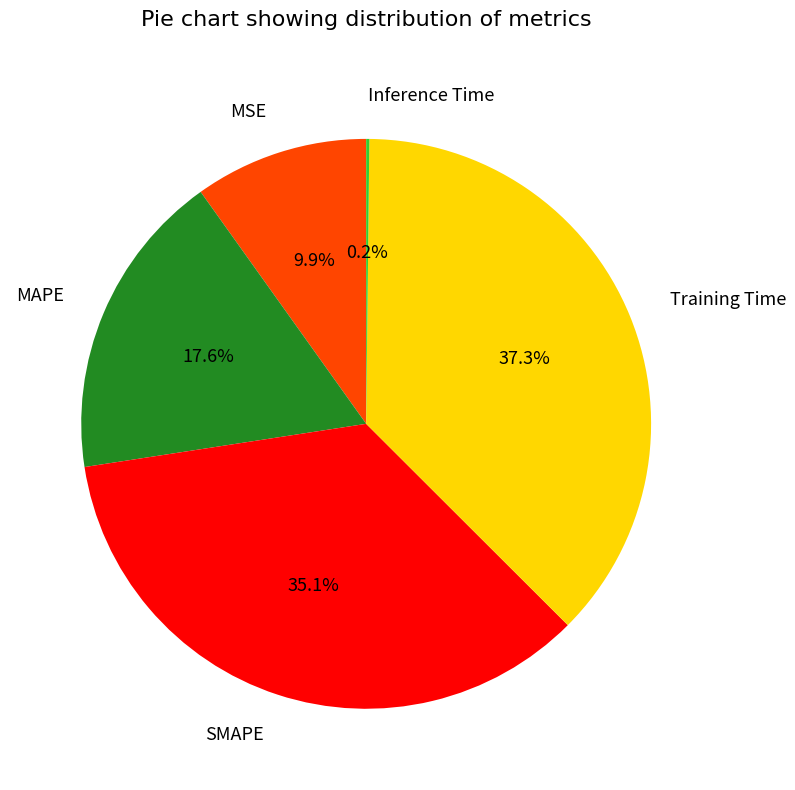

Does MSE account for over 50% of the chart?

No